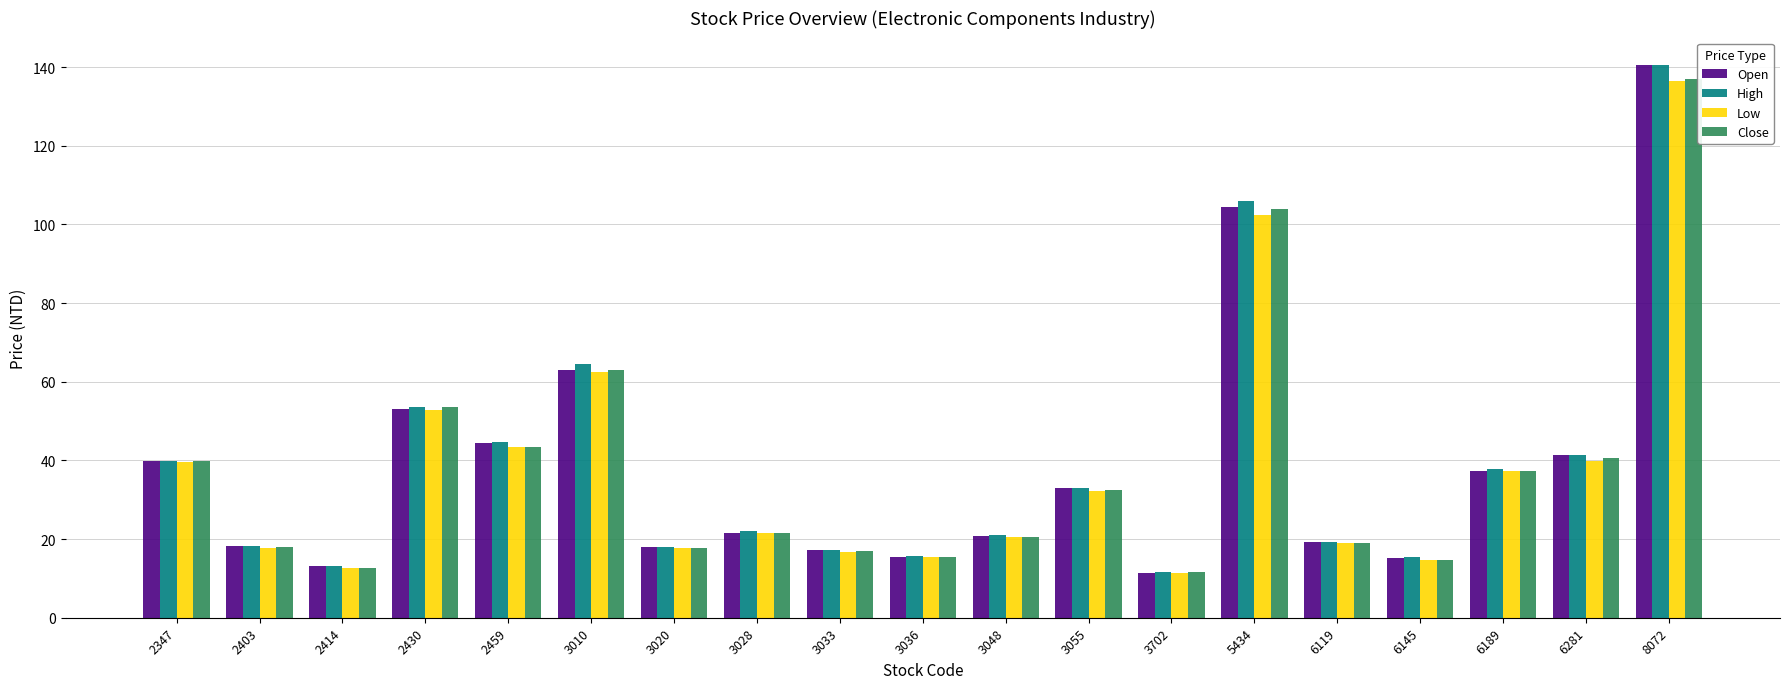

Does the chart contain stacked bars?

No